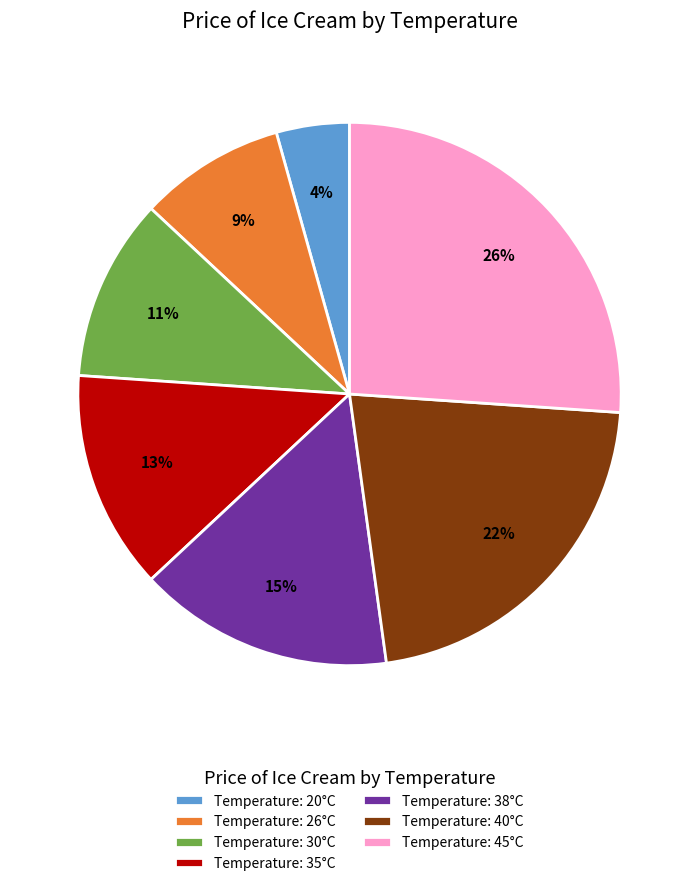

Is there any slice that represents more than half of the pie?

No